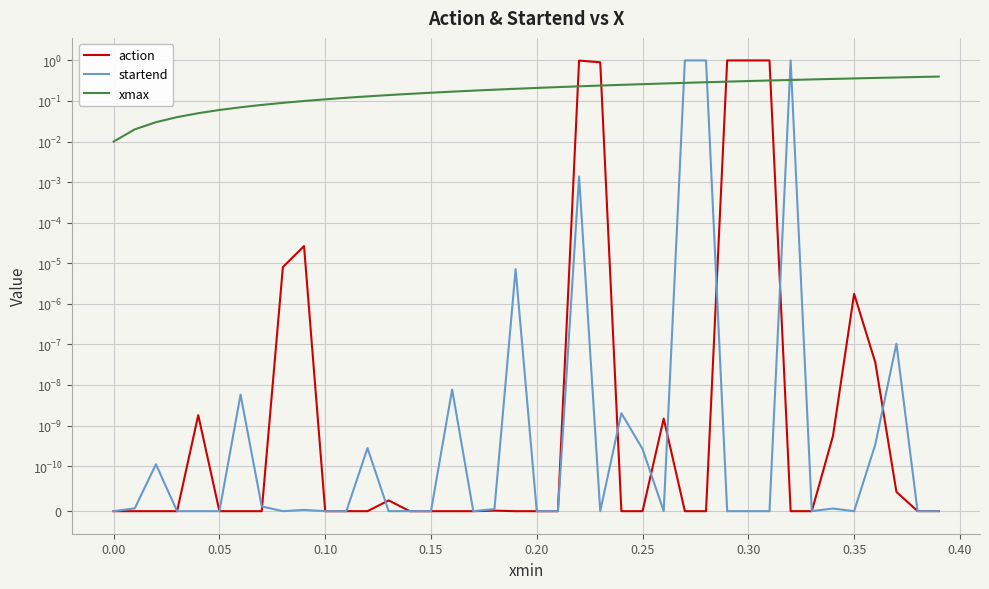

Which series has the largest total across all categories?

xmax